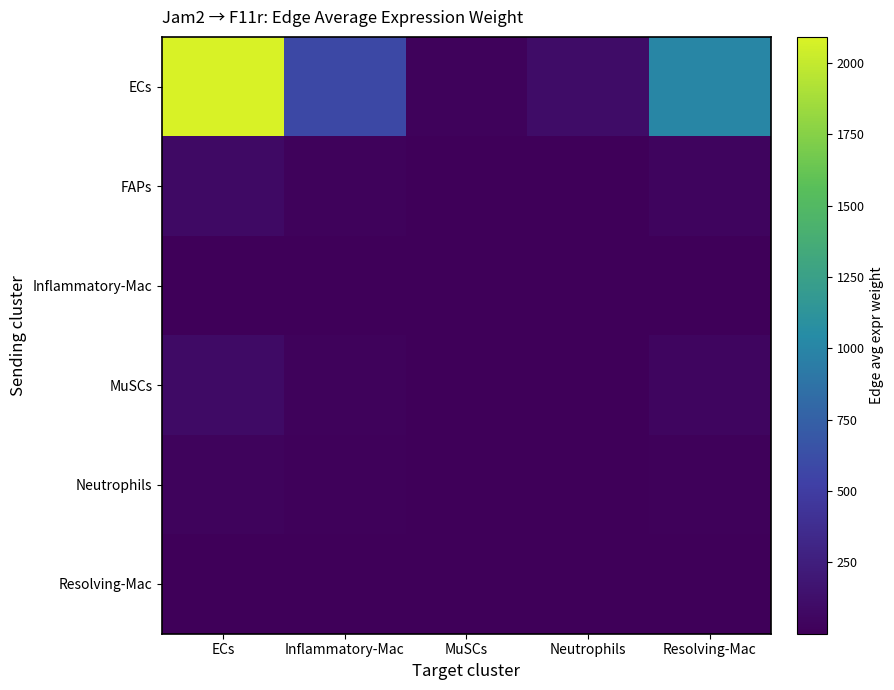

Which series has the largest total across all categories?

ECs